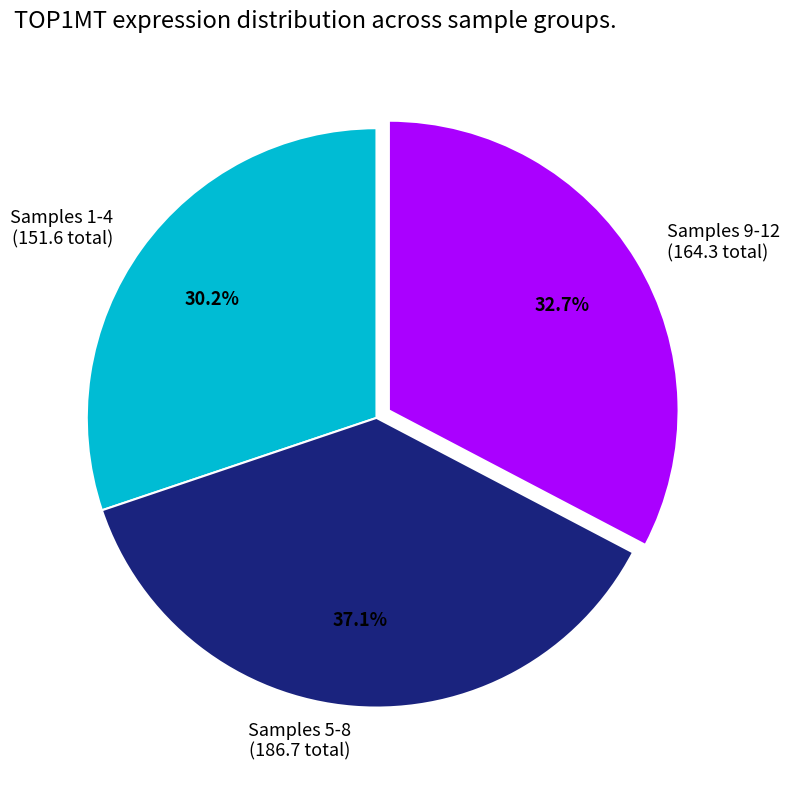

What is the ratio of the value at Samples 9-12 (164.3 total) to the value at Samples 5-8 (186.7 total)?

0.9